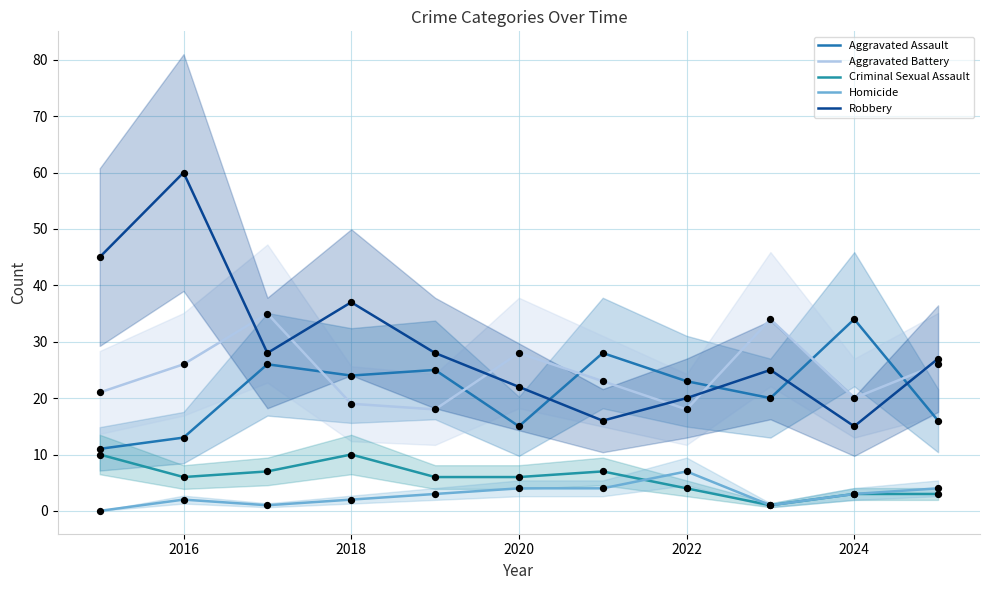

At which category is the sum across all series the highest?

2016